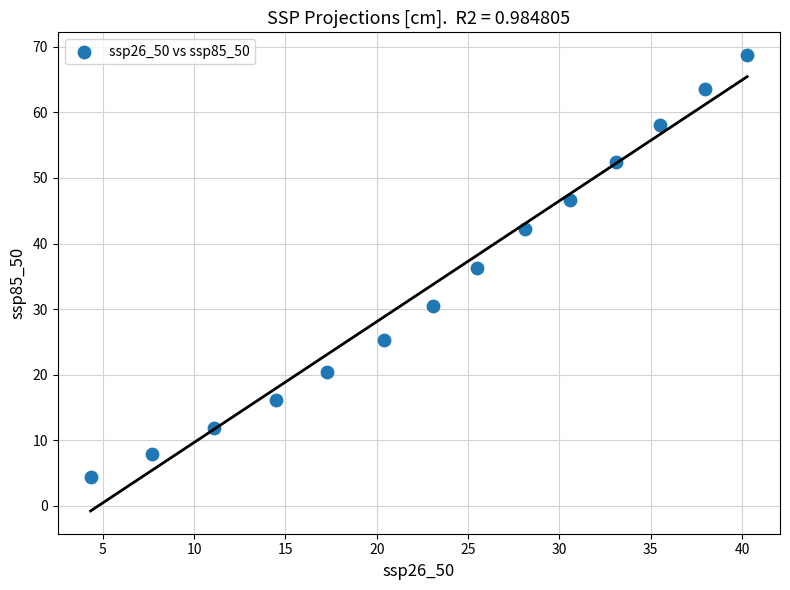

What is the range of Y values (max minus min)?

64.4